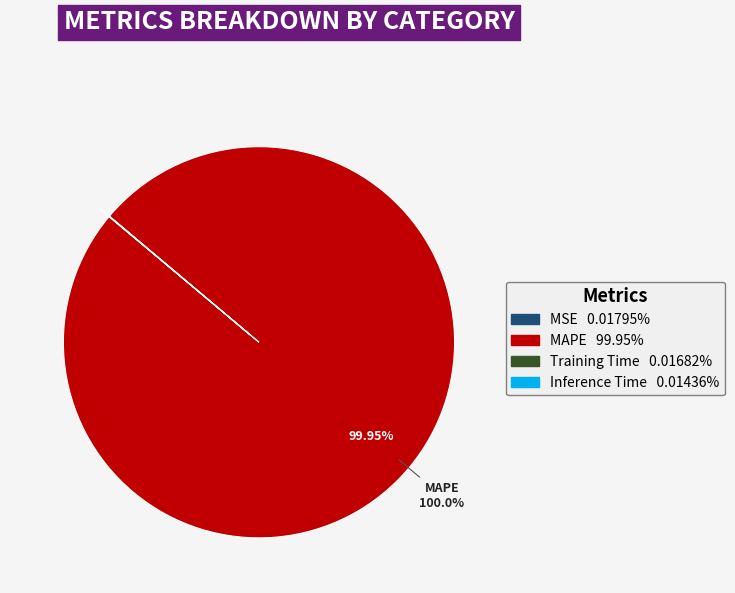

To the nearest percent, what is the average slice percentage?

25%